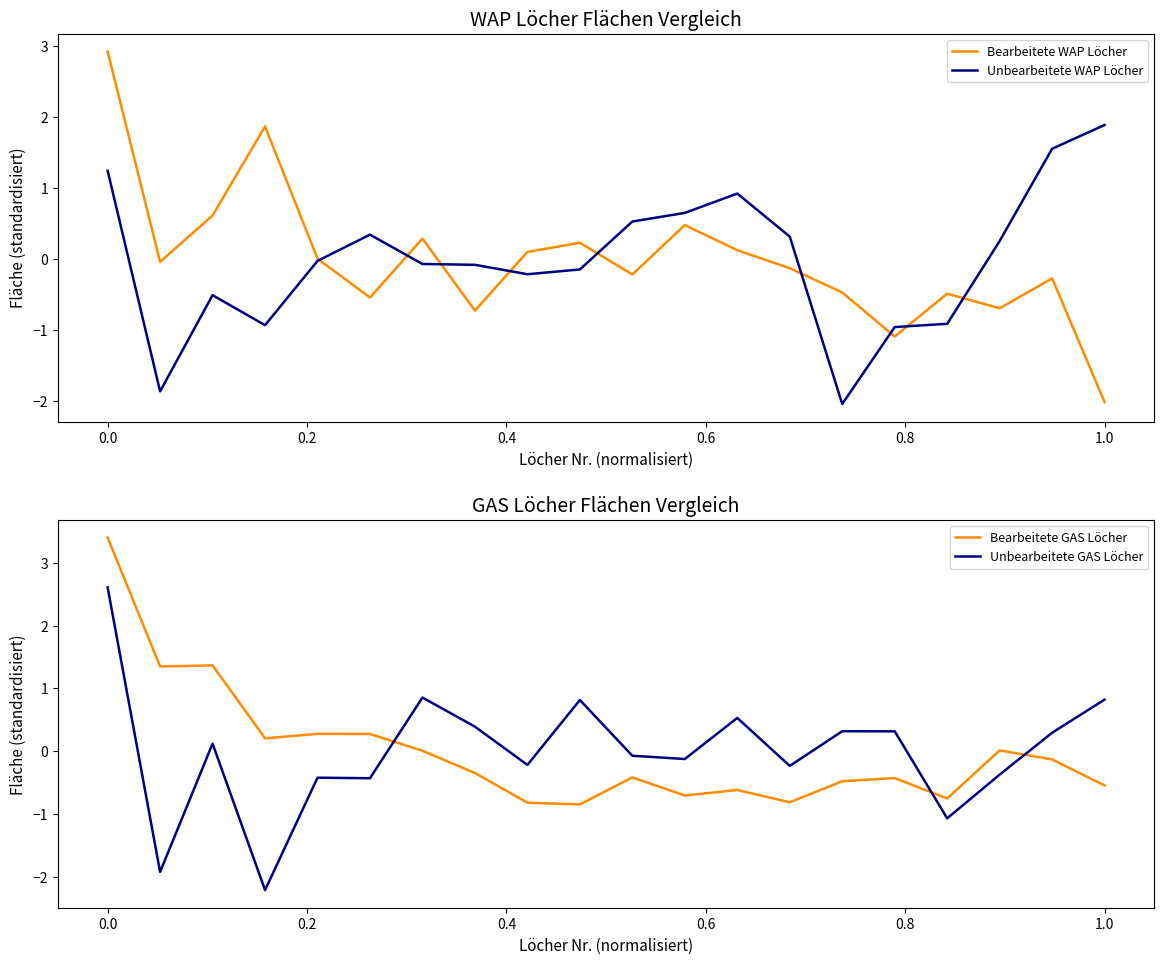

What is the highest value of the Bearbeitete WAP Löcher series?

2.9